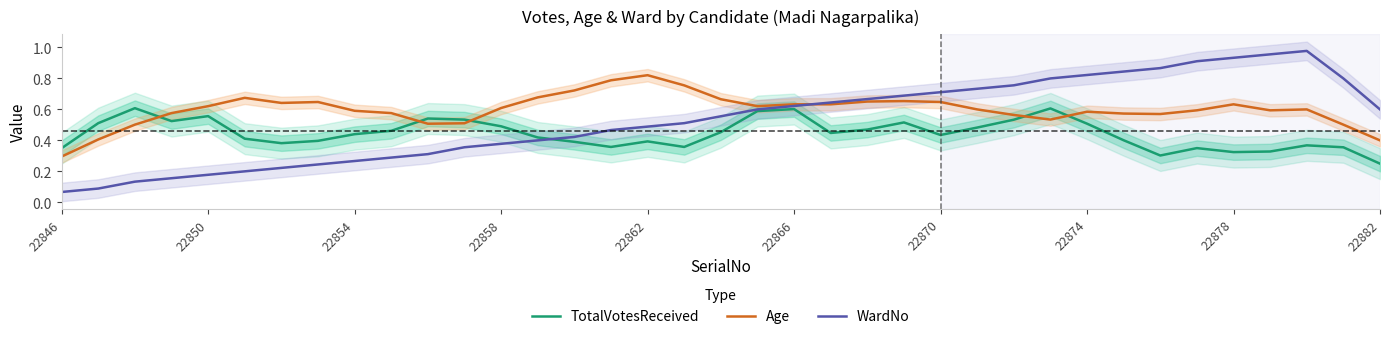

What is the difference between the highest and lowest values at 26?

0.2